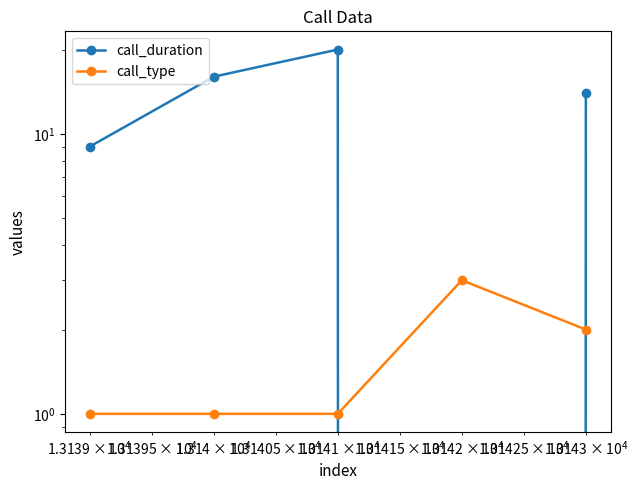

Count the number of categories in the chart.

5